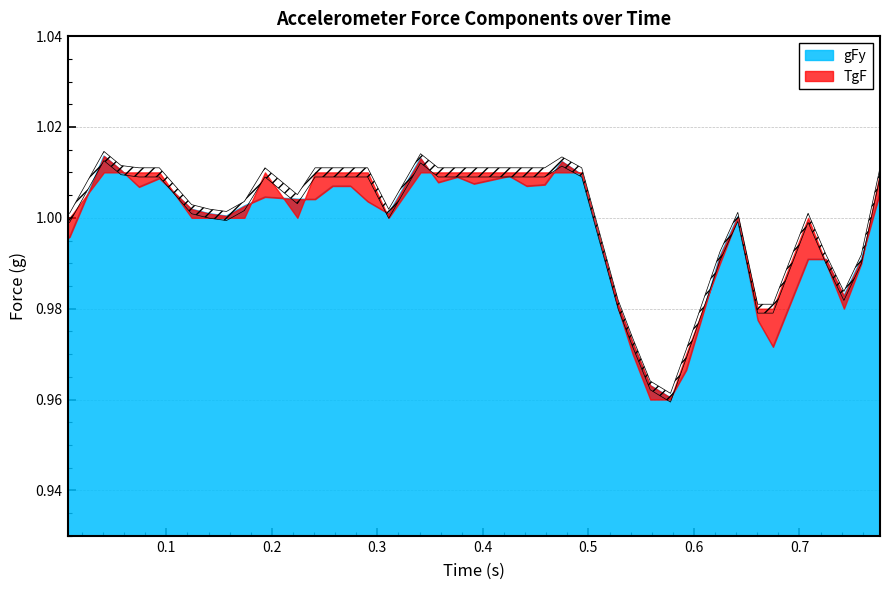

How many intersections are there between TgF and gFy?

16